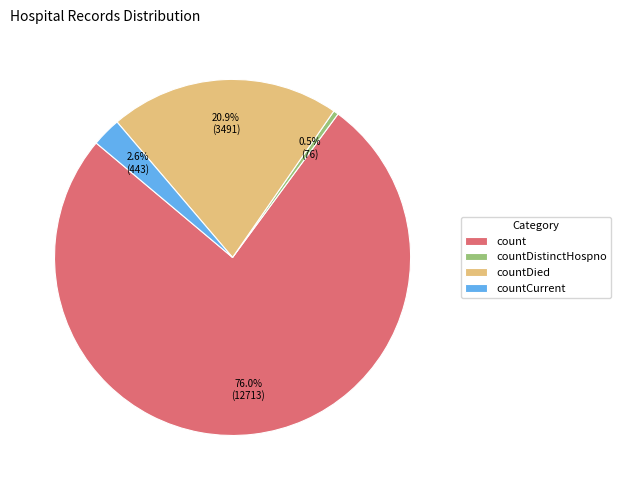

What portion of the pie excludes countDistinctHospno?

99.5%